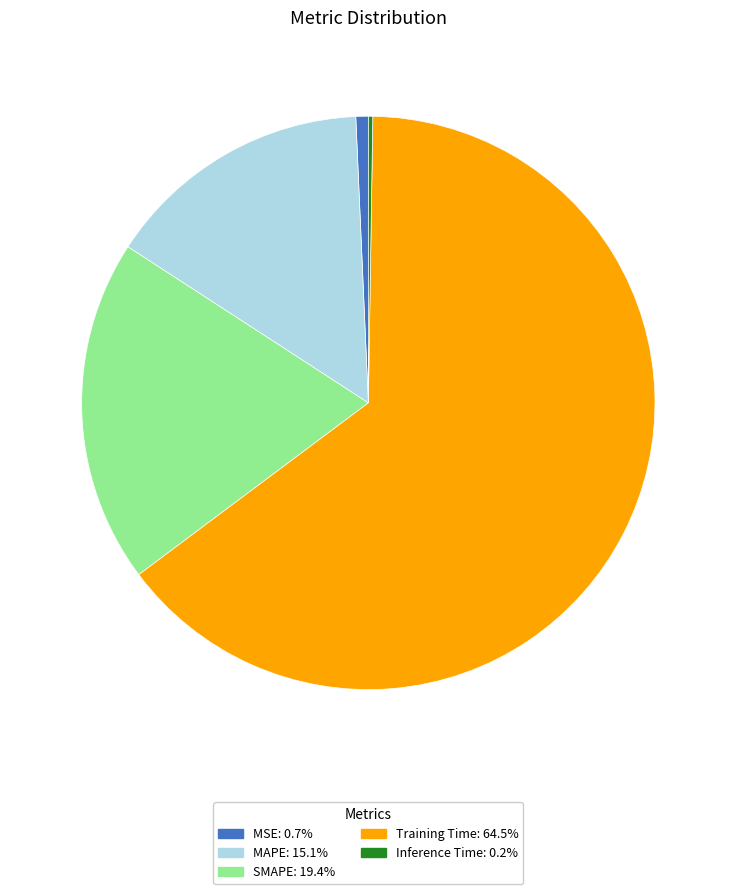

Does MSE account for over 50% of the chart?

No